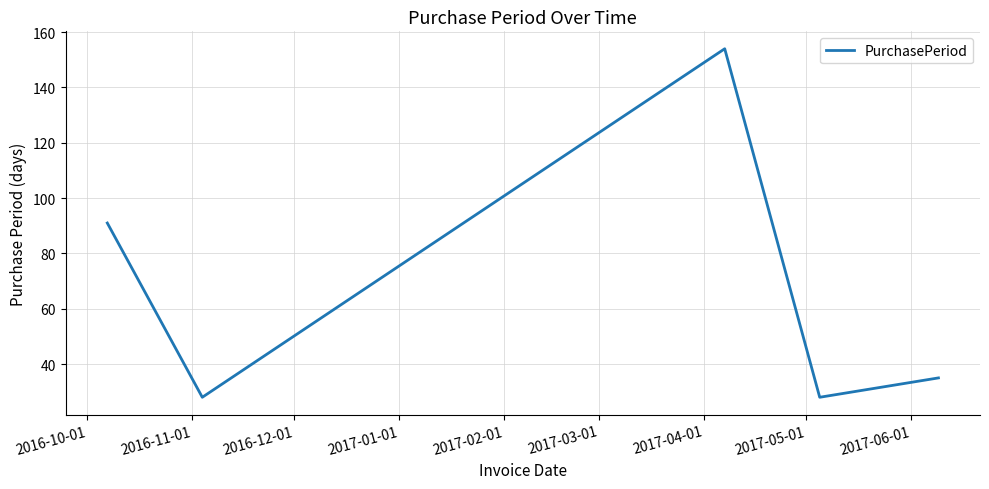

What is the difference between the maximum and minimum values?

126